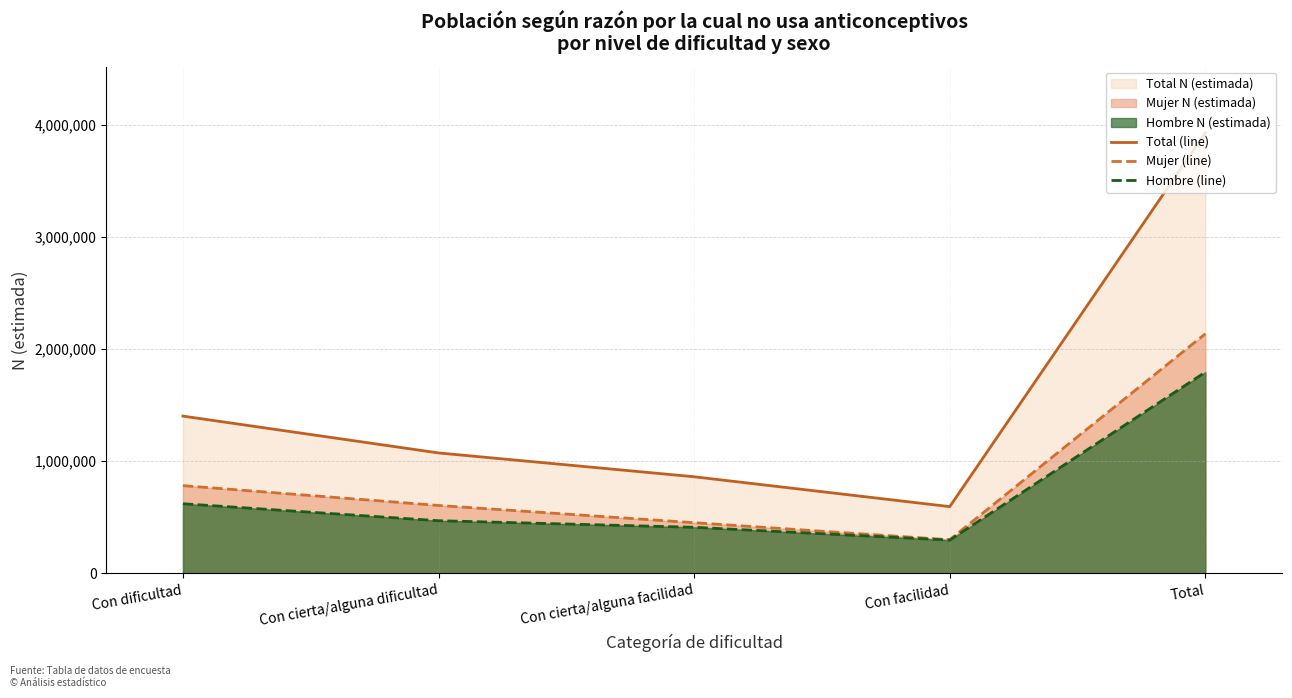

True or false: Total (line) and Mujer (line) intersect in this chart.

False